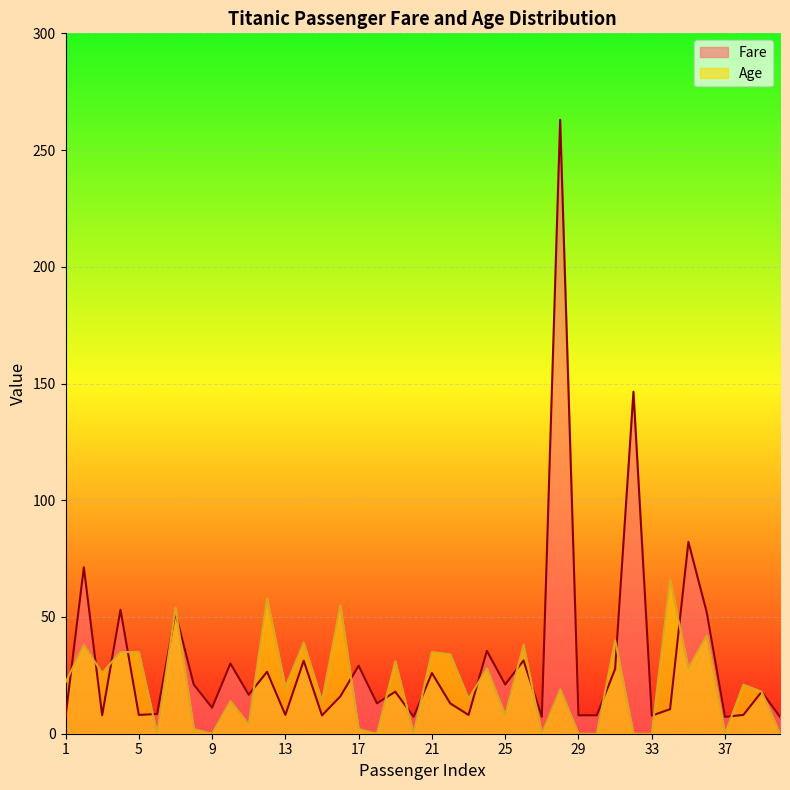

What is the average value of the Age series?

21.0